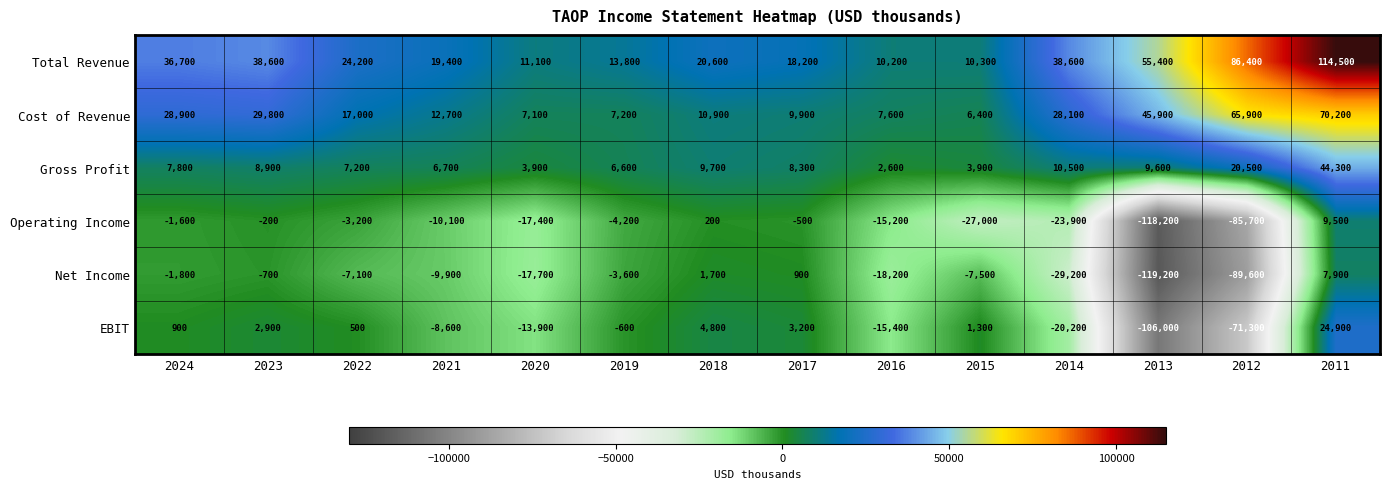

At which label is EBIT closest to -40550?

2014